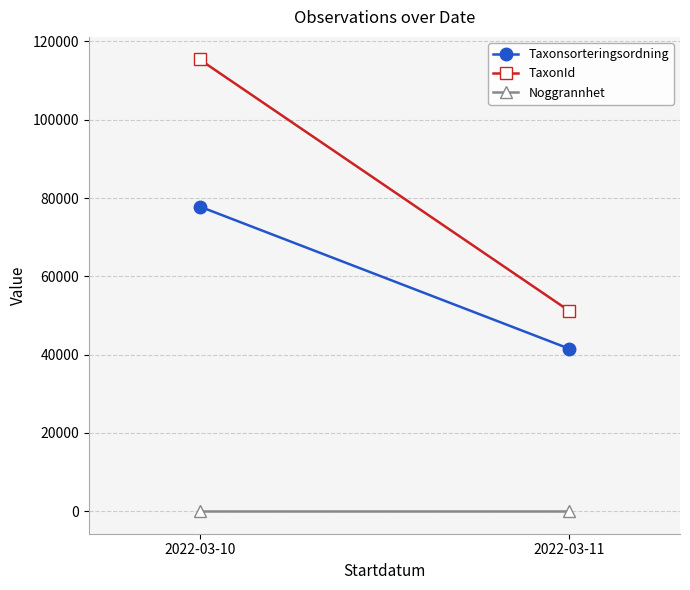

What is the approximate value of Taxonsorteringsordning at 2022-03-11?

41515.5